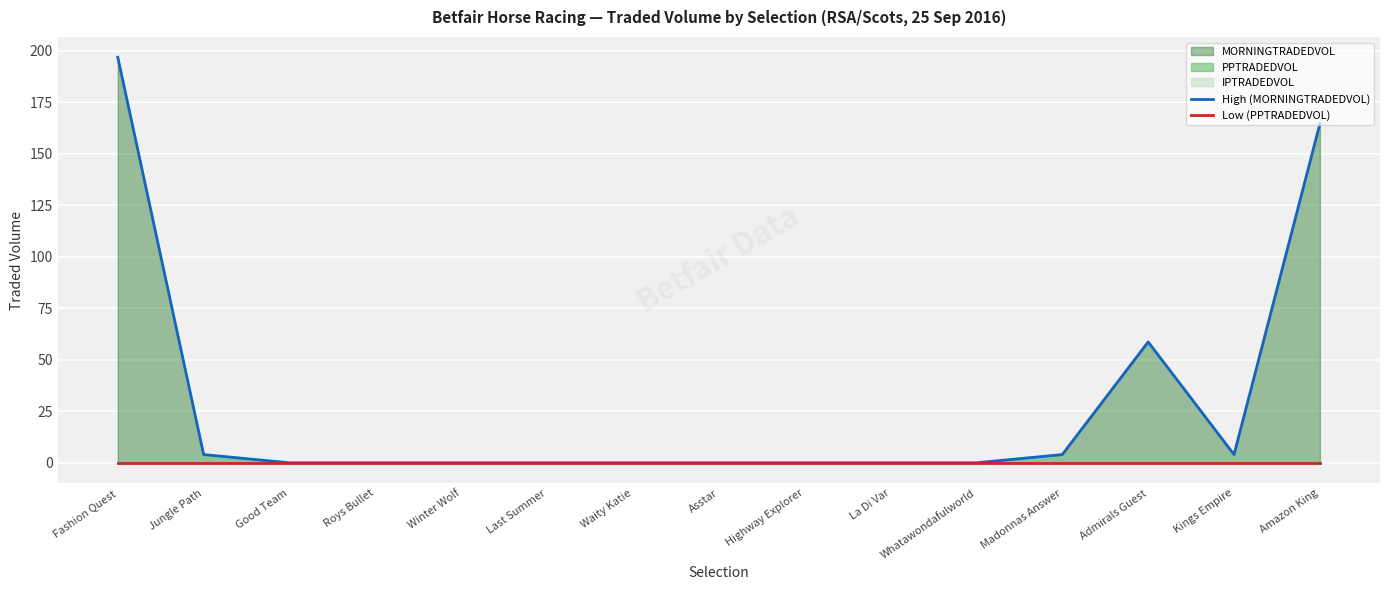

Rank the series by their maximum value, from lowest to highest.

Low (PPTRADEDVOL), High (MORNINGTRADEDVOL)